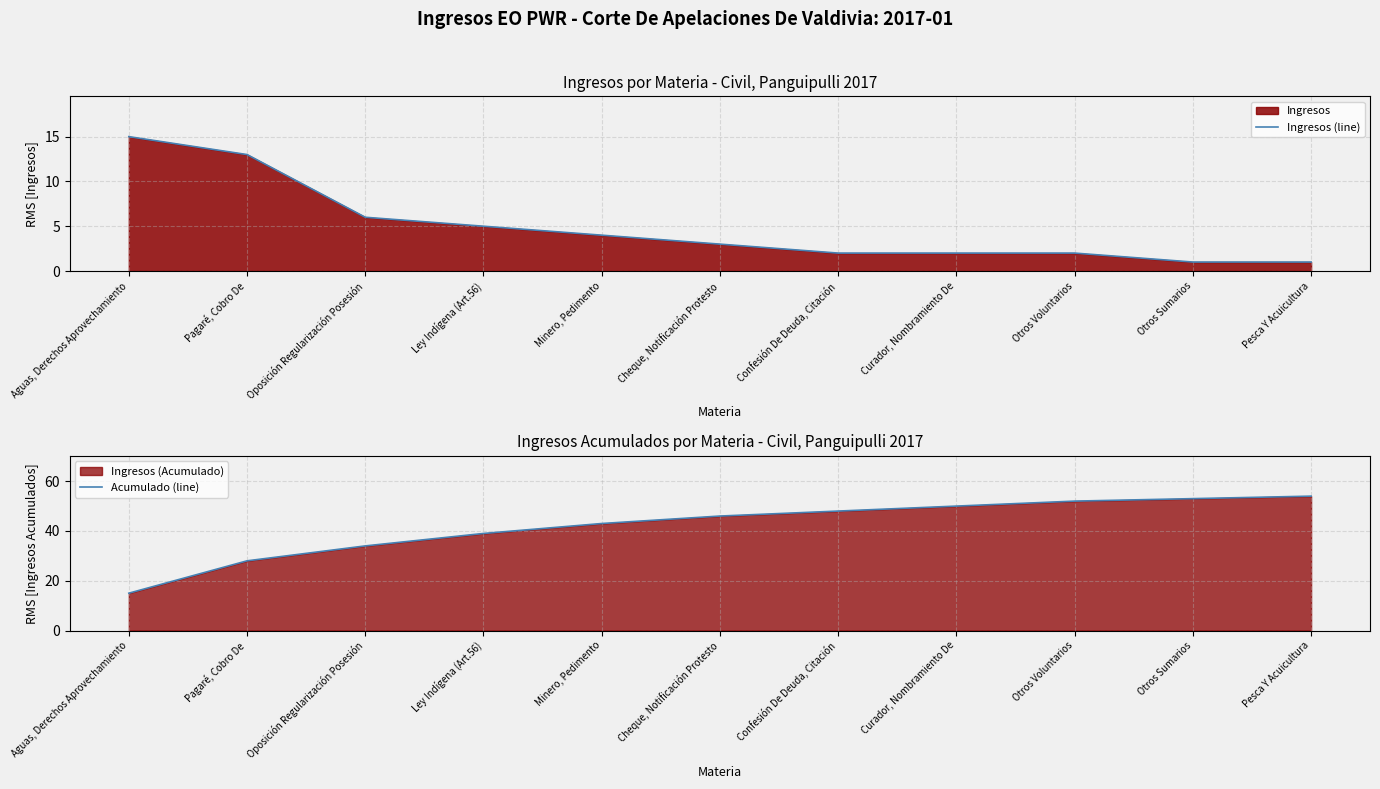

What is the highest value of the Ingresos (line) series?

15